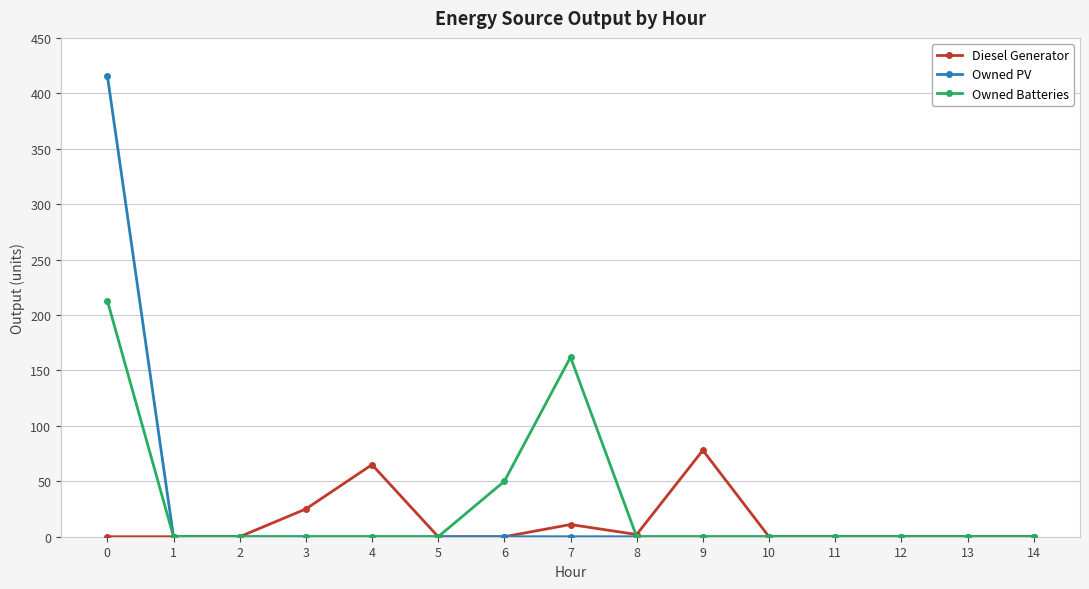

How many data points in Owned Batteries are above 0?

3